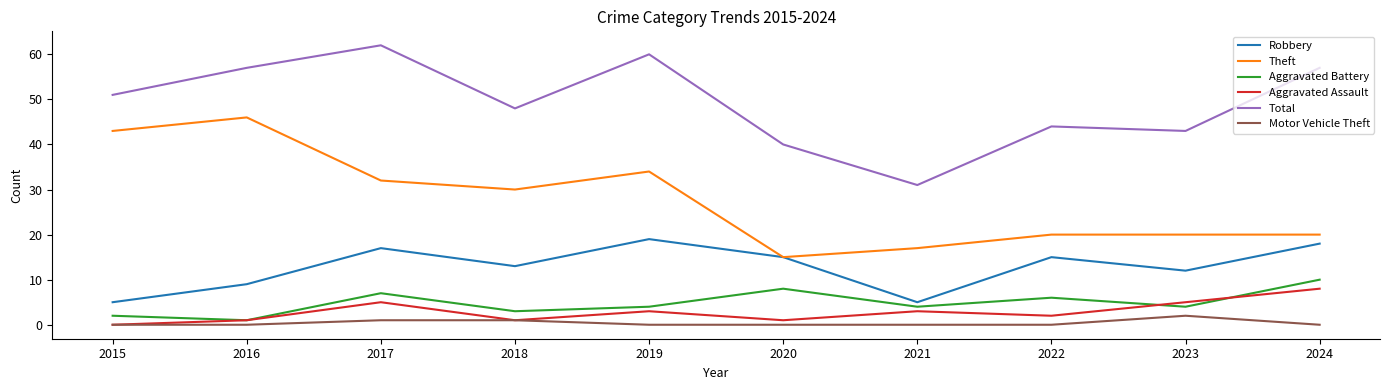

What is the difference between the Total values at 2021 and 2019?

29